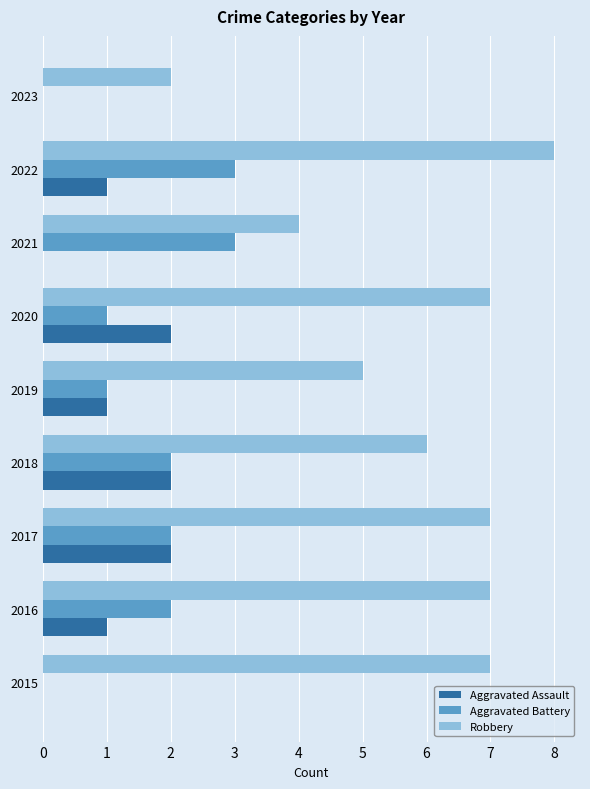

What is the highest value of the Robbery series?

8